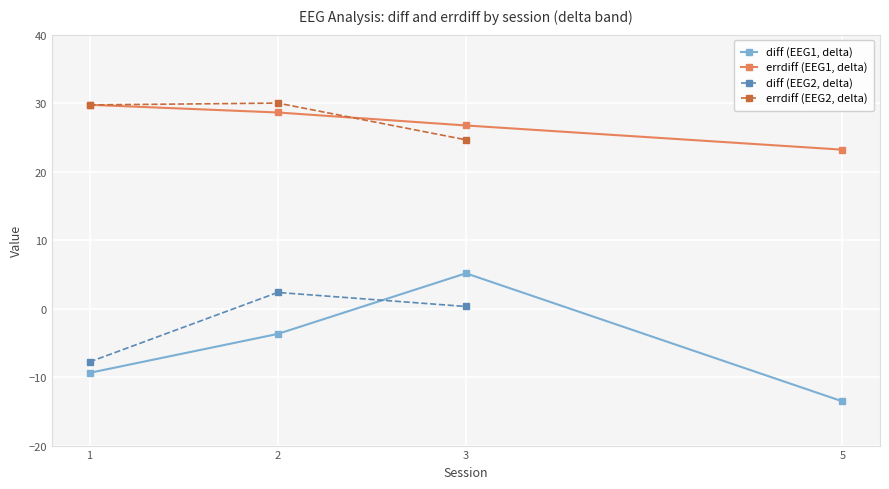

Which series has the largest total across all categories?

errdiff (EEG1)